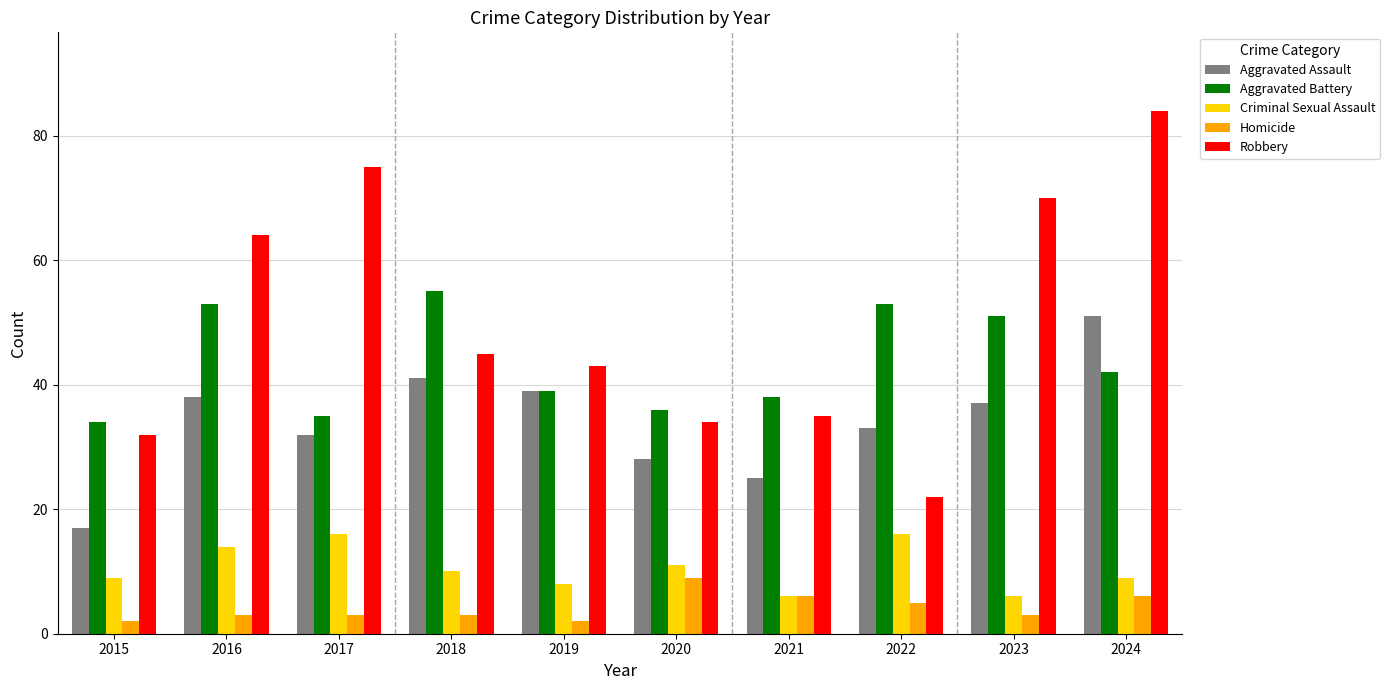

What is the value of the Homicide bar at the 10th from the left?

6